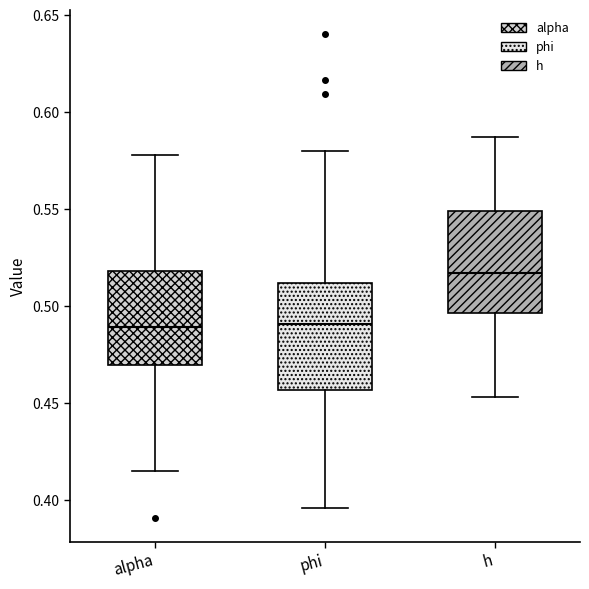

Reading left to right, read every box against the y-axis: the position of its median line, the range the box covers, and the ends of its whiskers. The values are not printed on the chart, so give them approximately, as read against the axis.

alpha: median 0.490, box 0.470 to 0.520, whiskers 0.415 to 0.580
phi: median 0.490, box 0.455 to 0.510, whiskers 0.395 to 0.580
h: median 0.515, box 0.495 to 0.550, whiskers 0.455 to 0.585